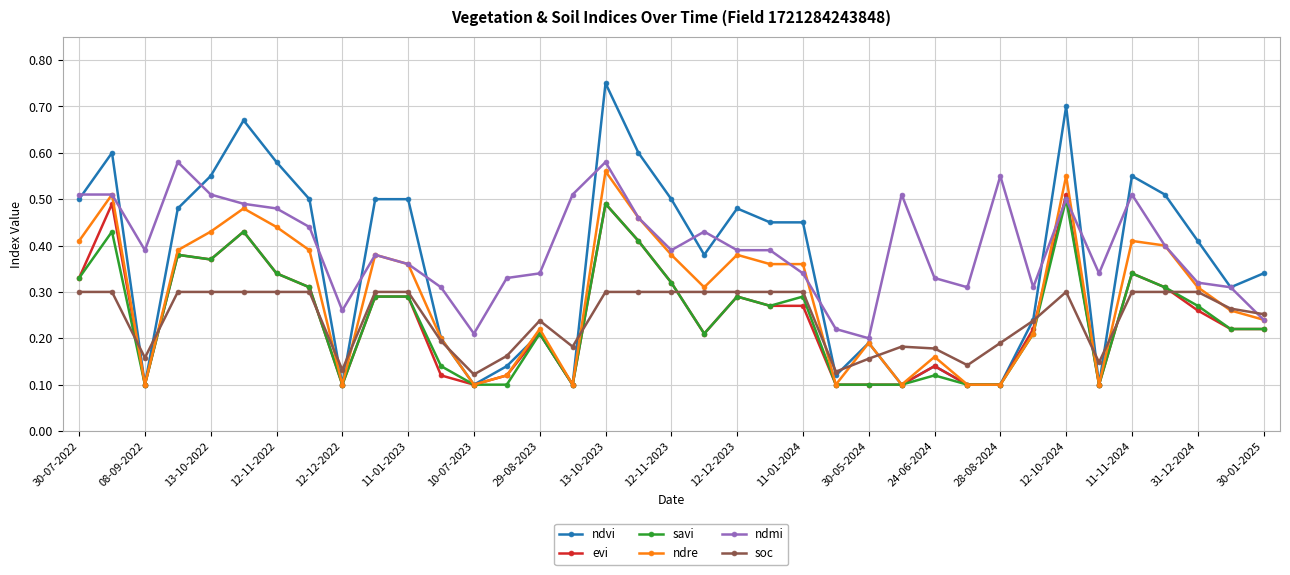

True or false: savi has more than 1 interior local peaks.

True